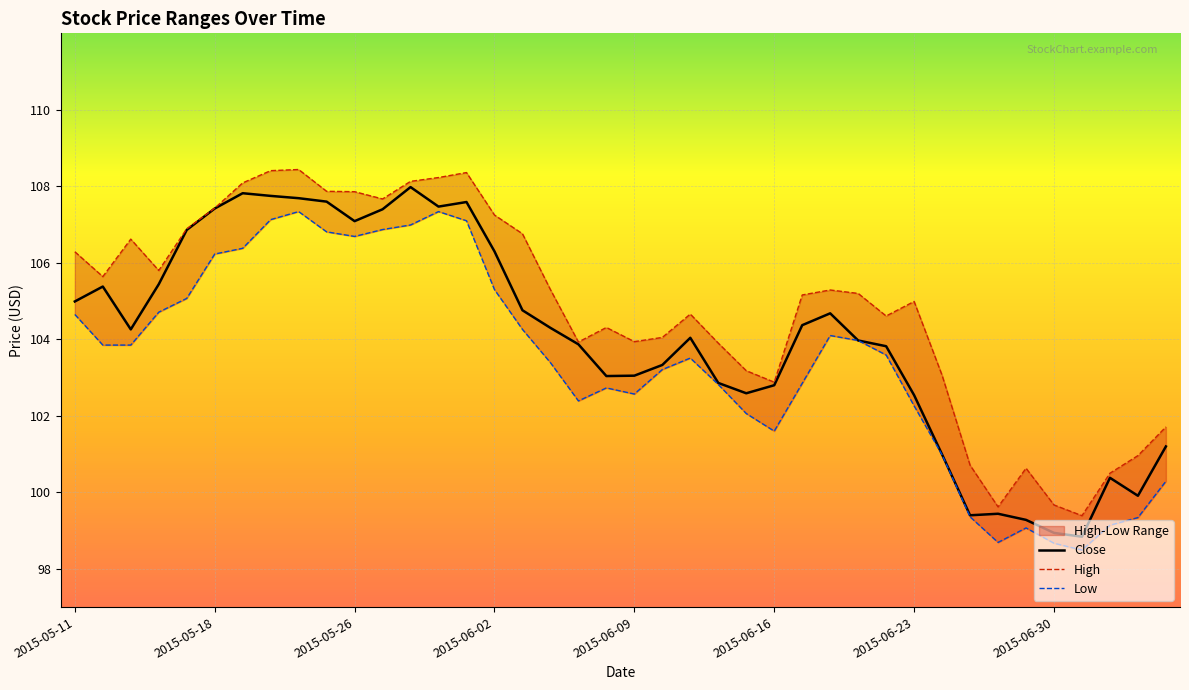

Where does the Low series first go above 103?

2015-05-11